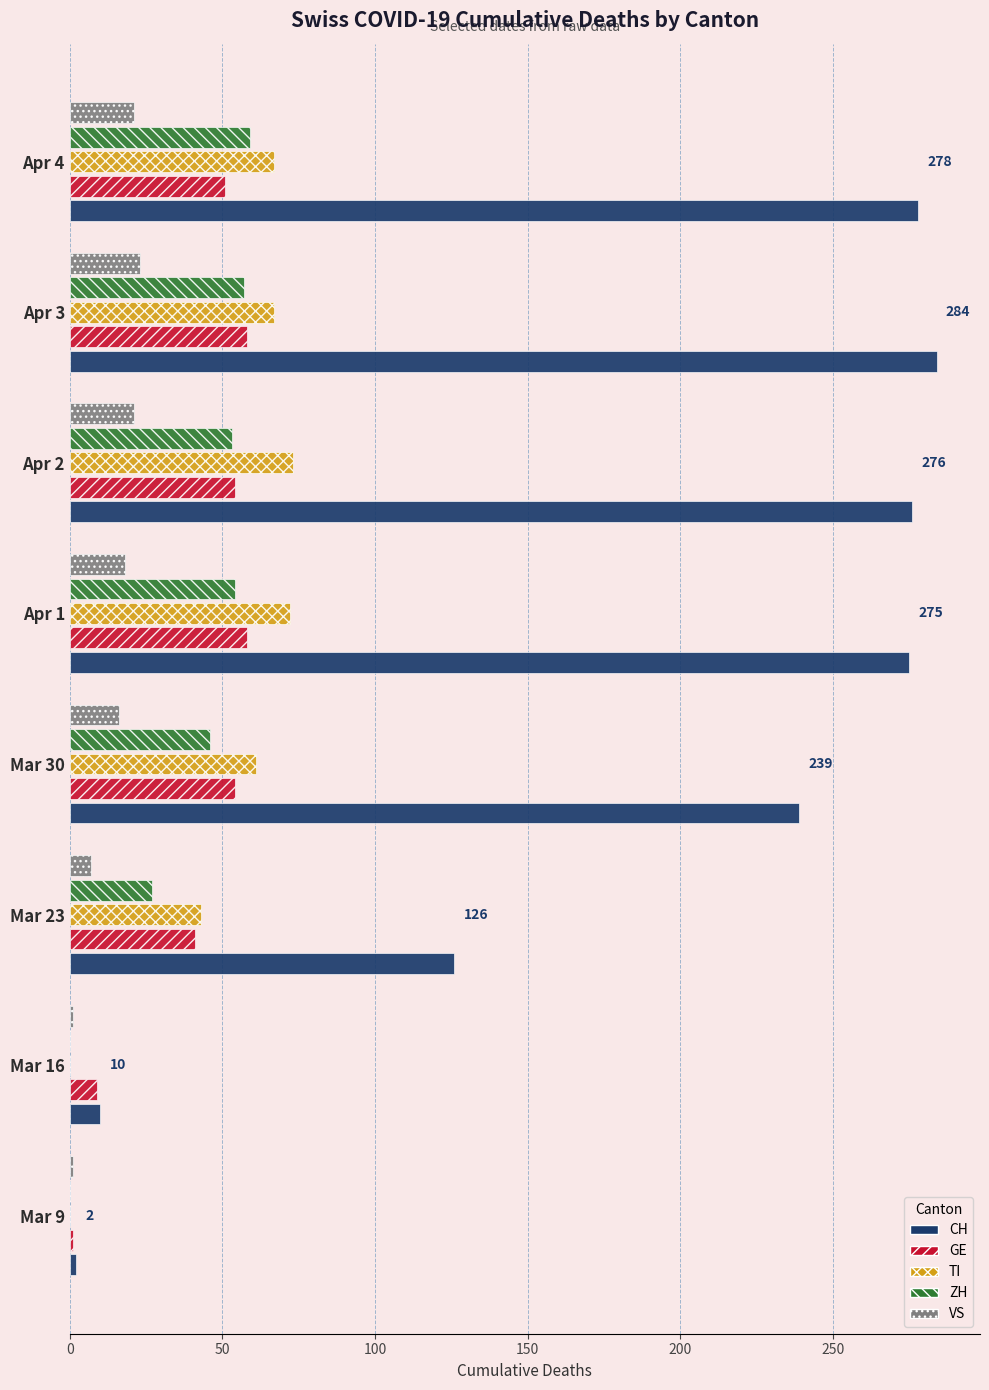

Between Mar 16 and Mar 30, which series saw the biggest shift?

CH